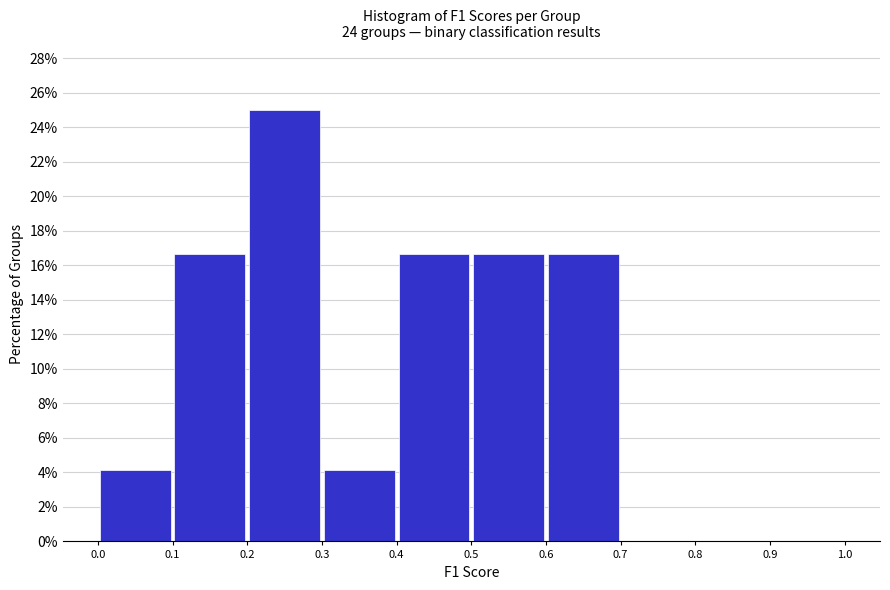

Over which range of the x-axis is the bar tallest?

0.2 to 0.3